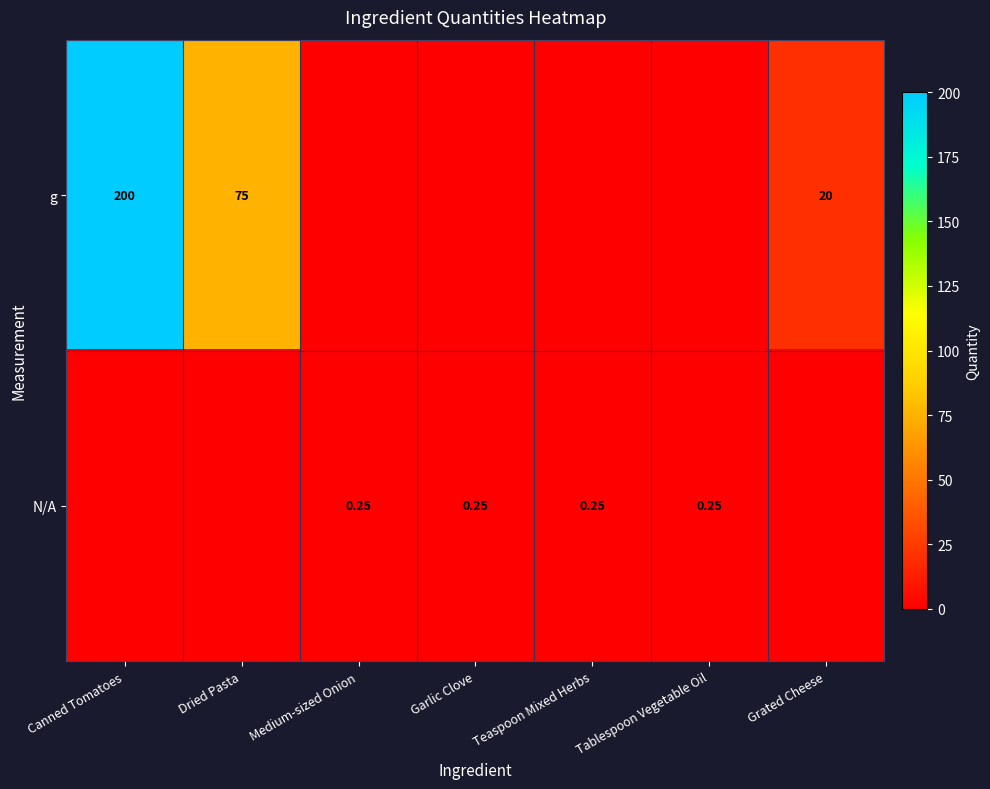

Is the value of g at Grated Cheese greater than the value of N/A at Tablespoon Vegetable Oil?

Yes